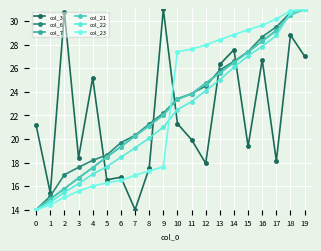

Is the value of col_23 at 10 greater than the value of col_22 at 5?

Yes